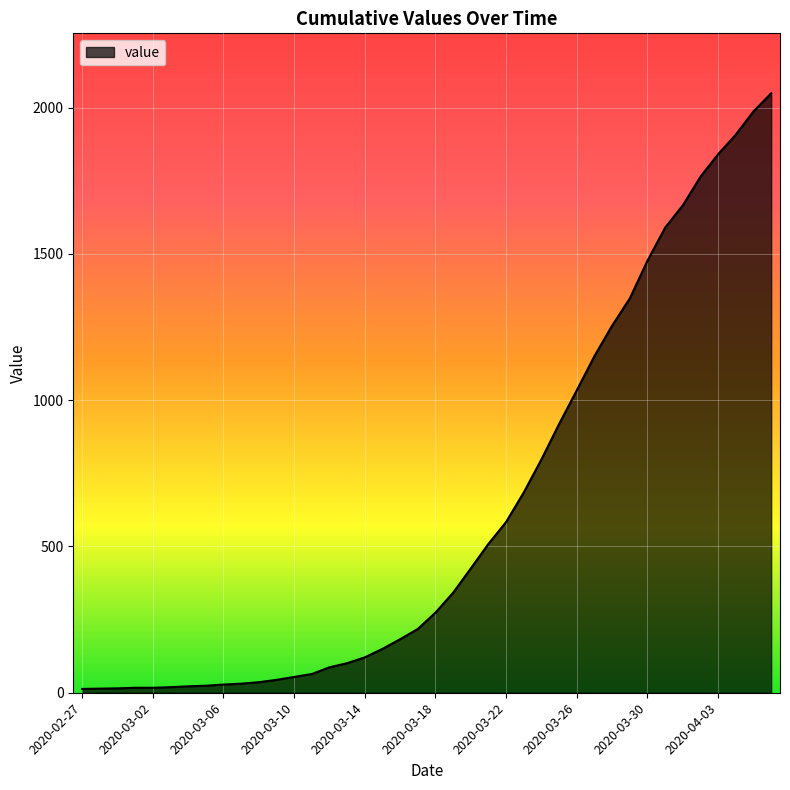

What is the difference between the maximum and minimum values?

2036